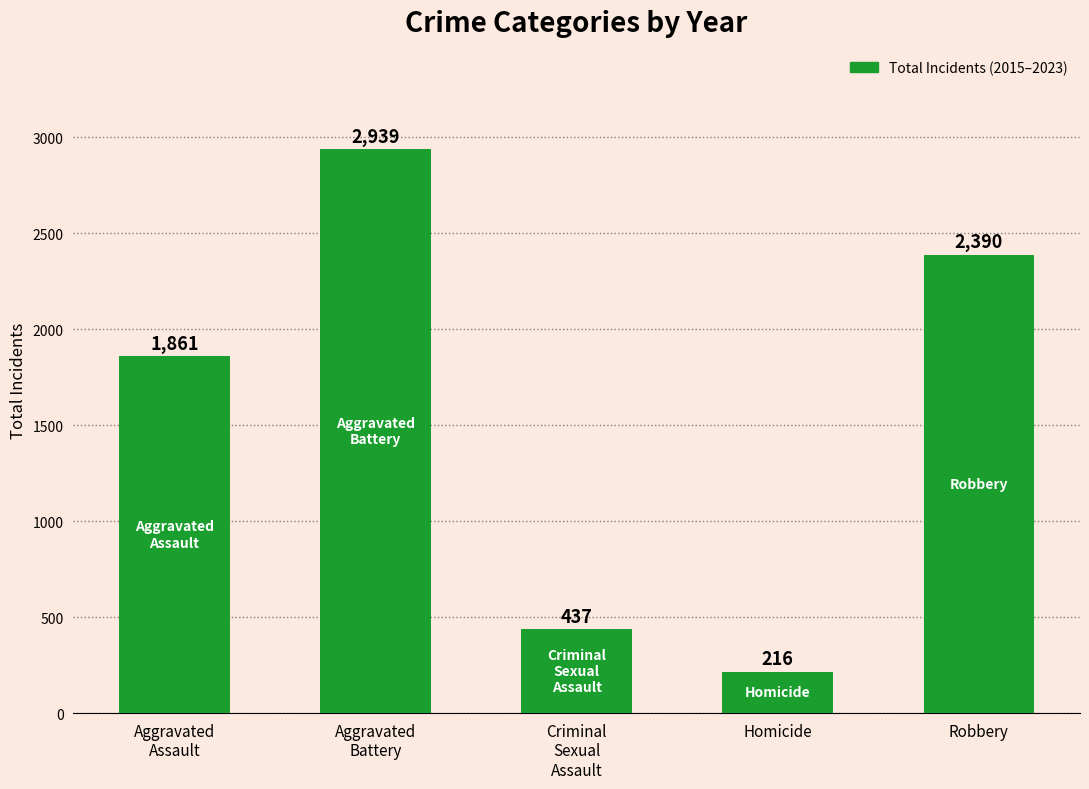

Which has a higher value, Aggravated
Assault or Criminal
Sexual
Assault?

Aggravated
Assault